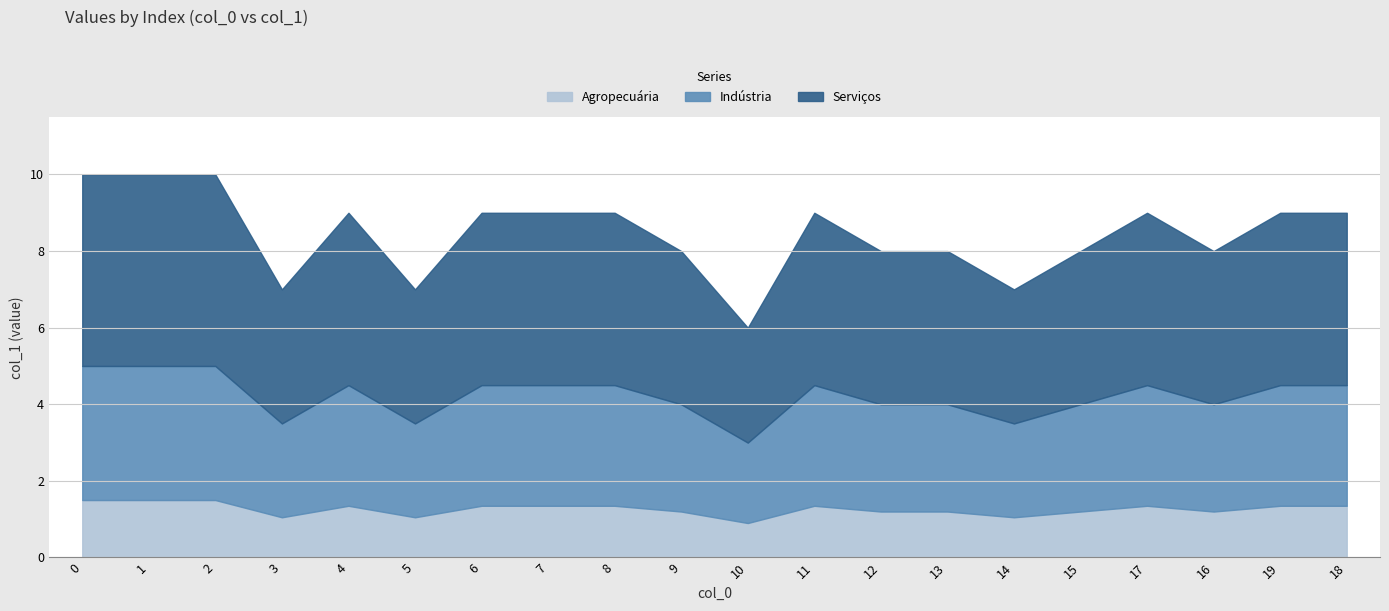

List the labels in order of value, smallest first.

10, 3, 5, 14, 9, 12, 13, 15, 16, 4, 6, 7, 8, 11, 17, 19, 18, 0, 1, 2